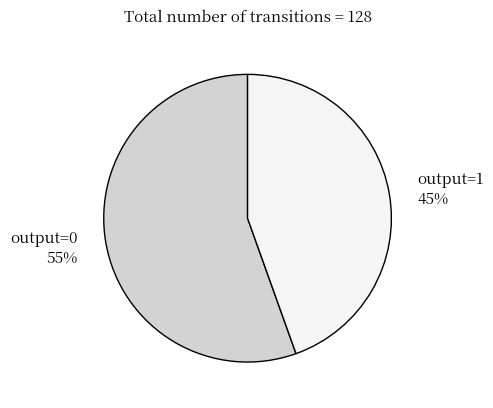

Approximately how many times larger is the value at output=1 compared to output=0?

0.8